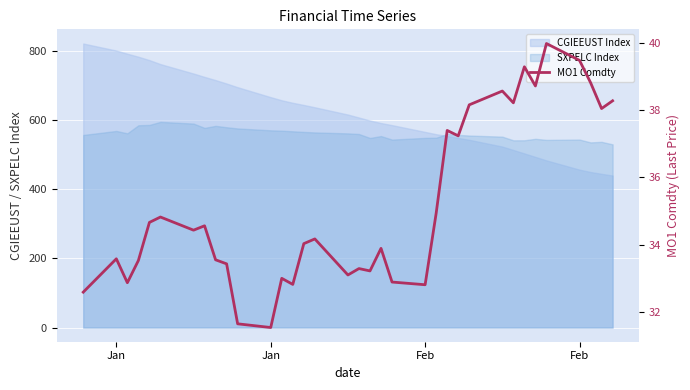

Is it true that the value at Feb is 39.5?

True